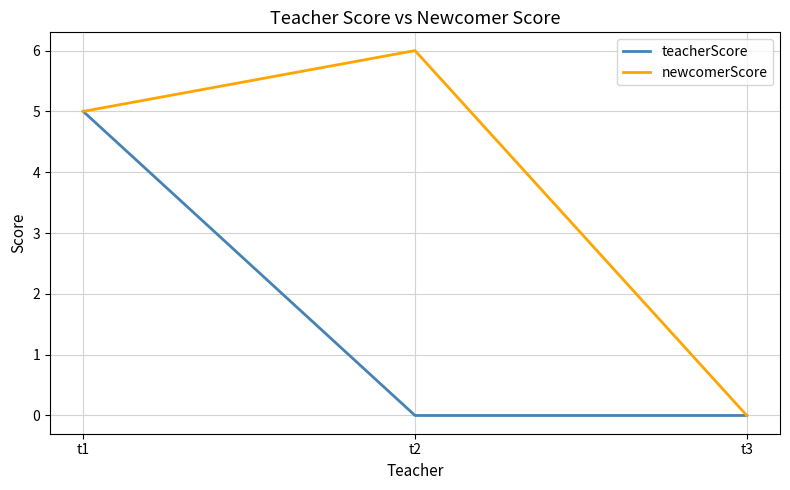

Where is newcomerScore nearest to the value 3?

t1